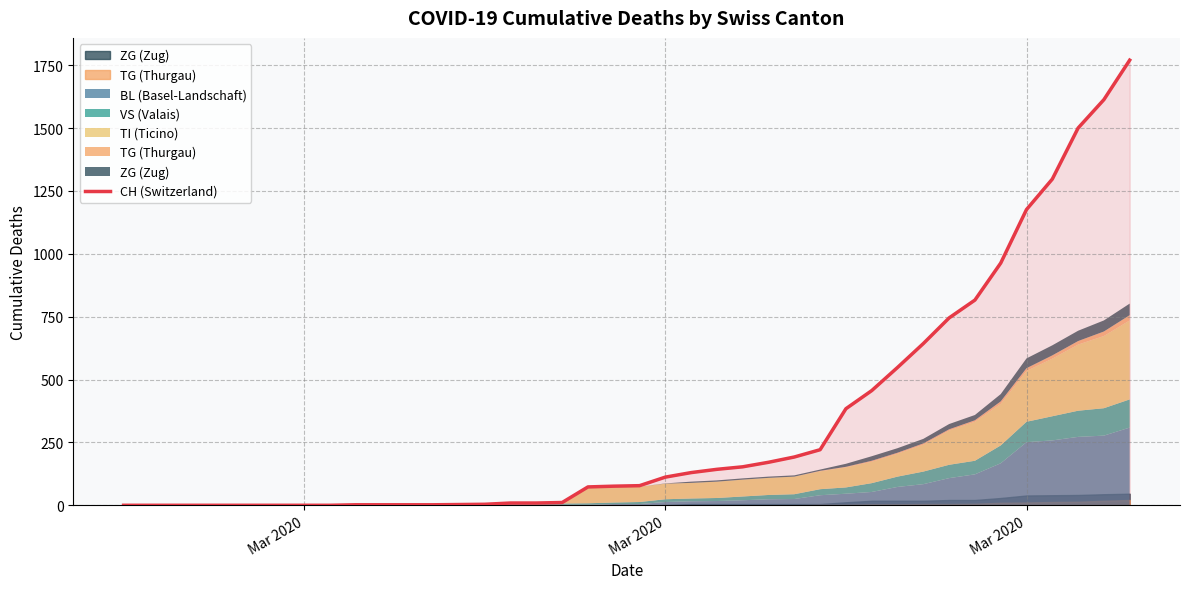

Is it true that the value at 4 is 597?

False